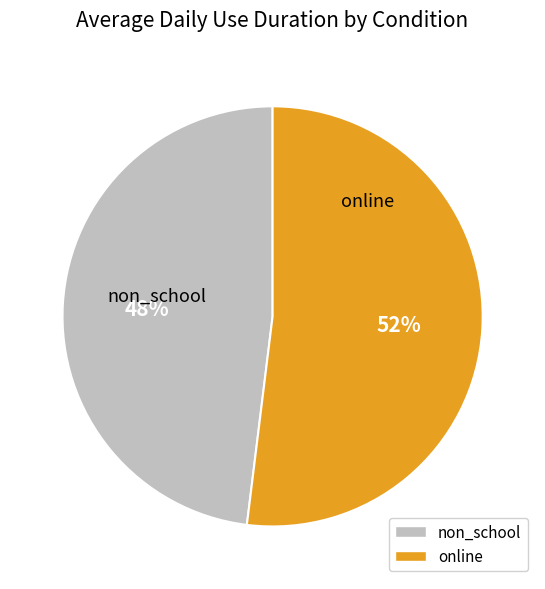

Between online and non_school, which is larger?

online